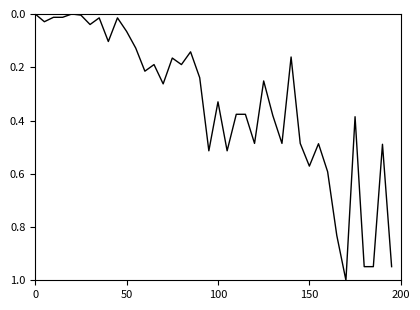

True or false: the data shows 0.5 at 100.

False